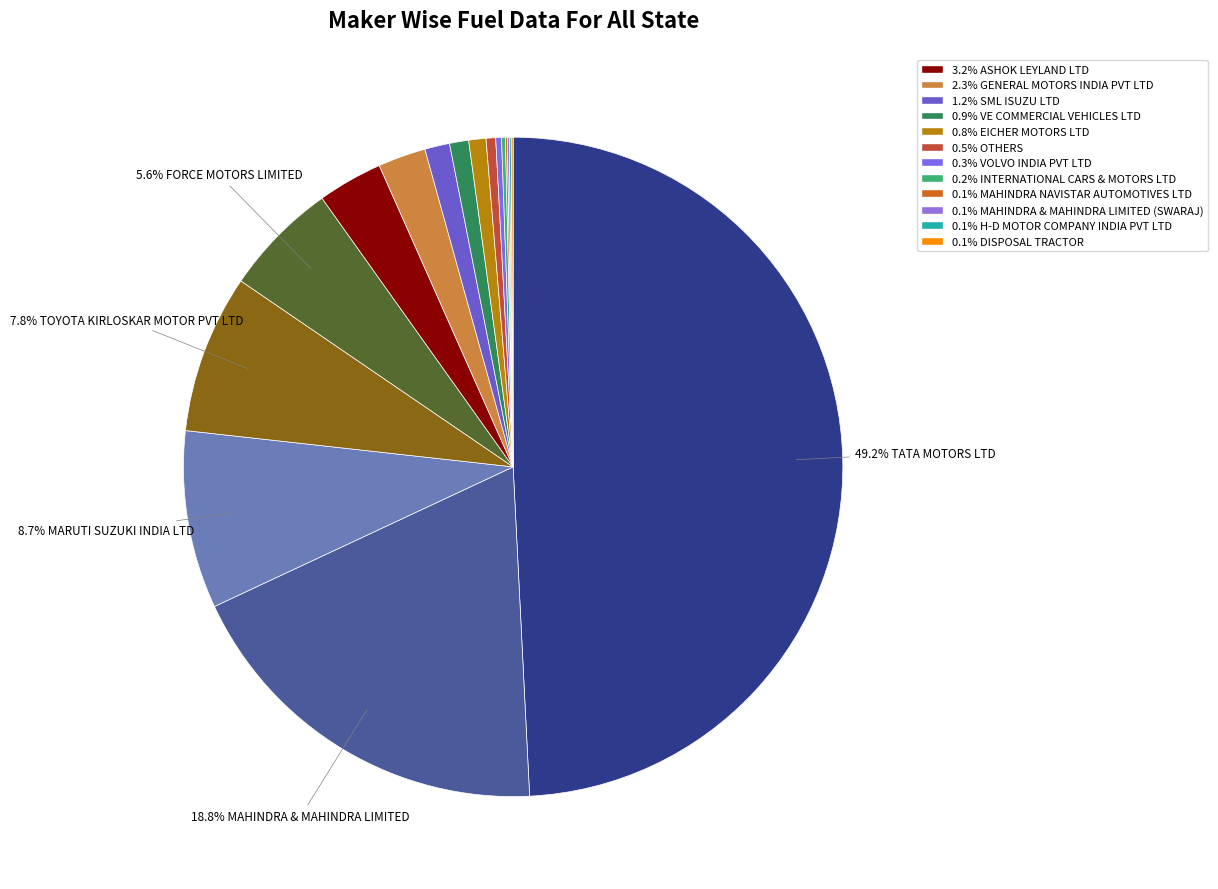

How many segments does this pie chart have?

17